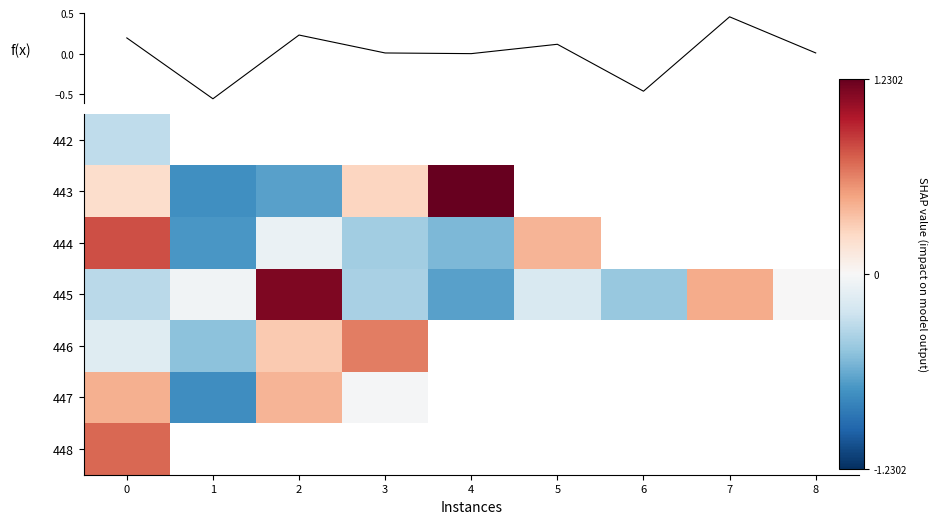

How many negative values does the 442 series have?

1